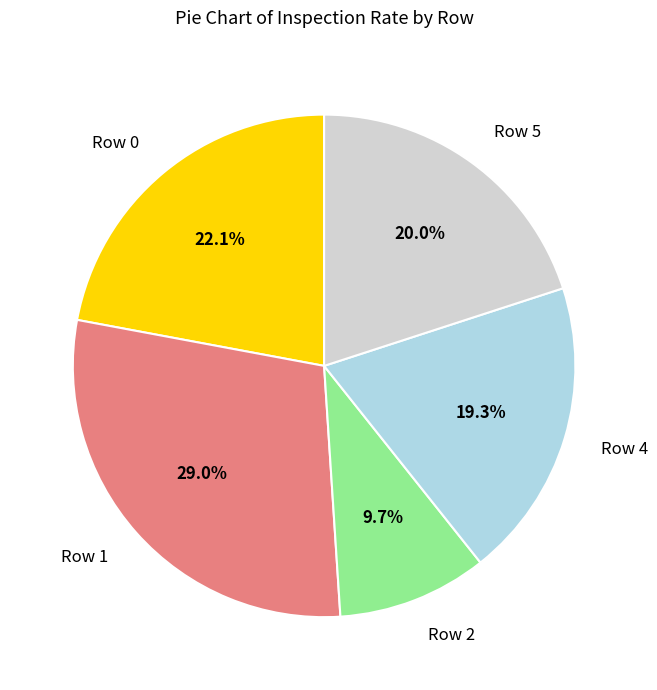

Is Row 4 the majority of the pie?

No